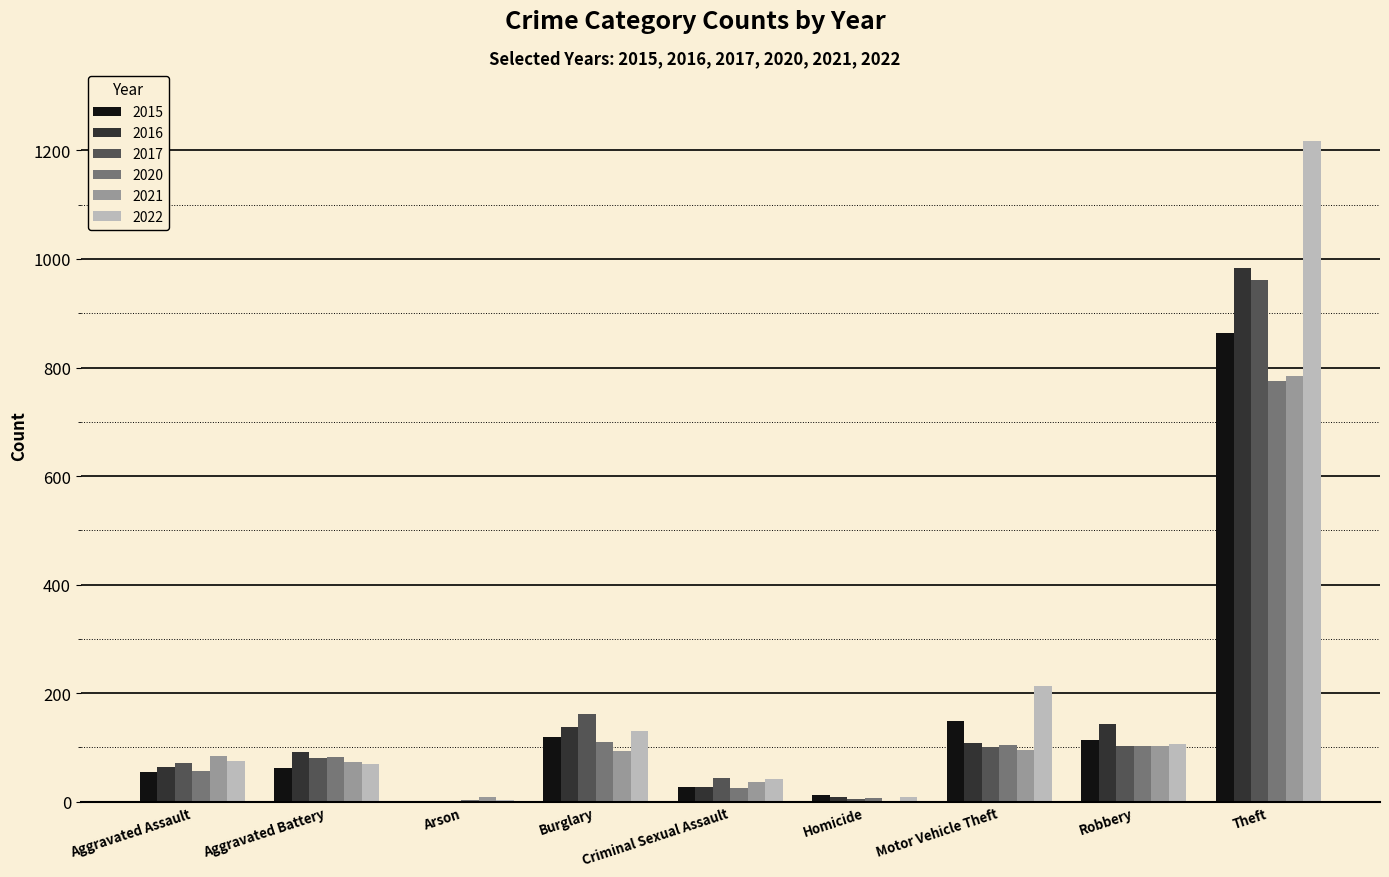

What is the spread (max minus min) of values at Burglary?

68